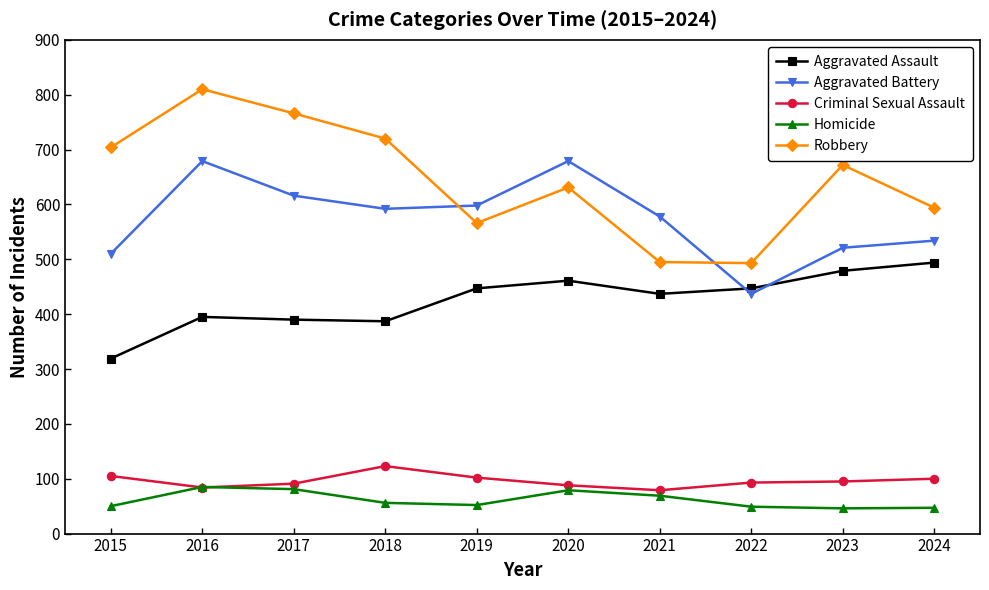

Is it true that Criminal Sexual Assault equals 102 at 2019?

True